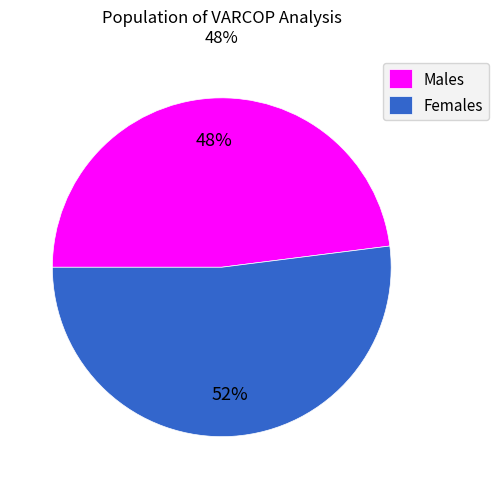

Does Females account for over 50% of the chart?

Yes